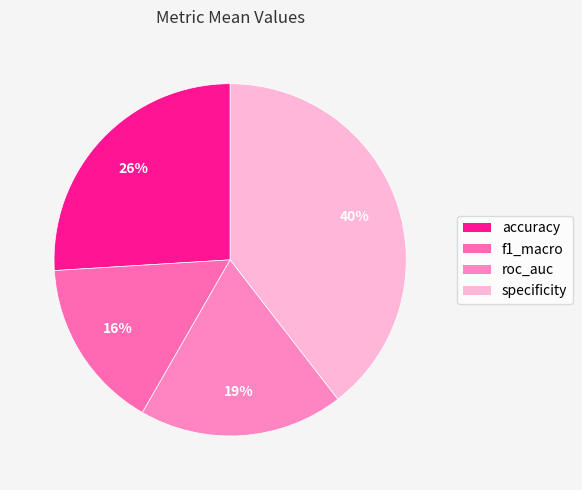

To the nearest percent, what is the difference between the roc_auc and accuracy slice percentages?

7%